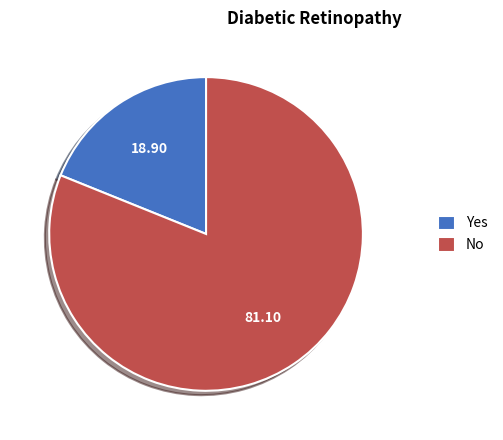

What is the ratio of the value at No to the value at Yes?

4.3